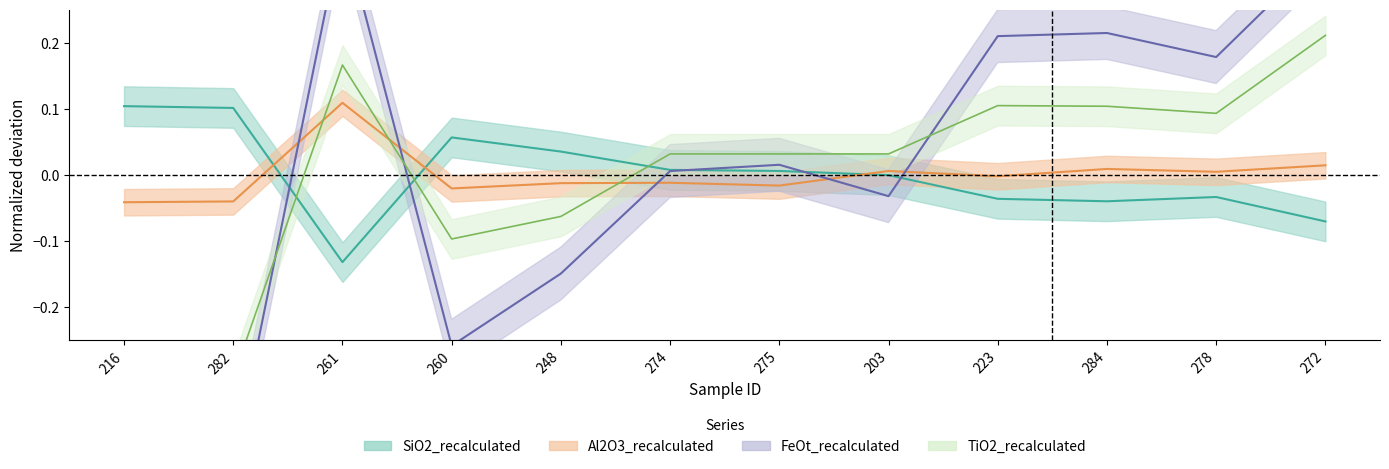

Reading left to right, list all the values displayed in this chart.

SiO2_recalculated: 0.1	0.1	-0.1	0.1	0.0	0.0	0.0	-0.0	-0.0	-0.0	-0.0	-0.1
Al2O3_recalculated: -0.0	-0.0	0.1	-0.0	-0.0	-0.0	-0.0	0.0	-0.0	0.0	0.0	0.0
FeOt_recalculated: -0.5	-0.4	0.4	-0.3	-0.1	0.0	0.0	-0.0	0.2	0.2	0.2	0.3
TiO2_recalculated: -0.3	-0.3	0.2	-0.1	-0.1	0.0	0.0	0.0	0.1	0.1	0.1	0.2